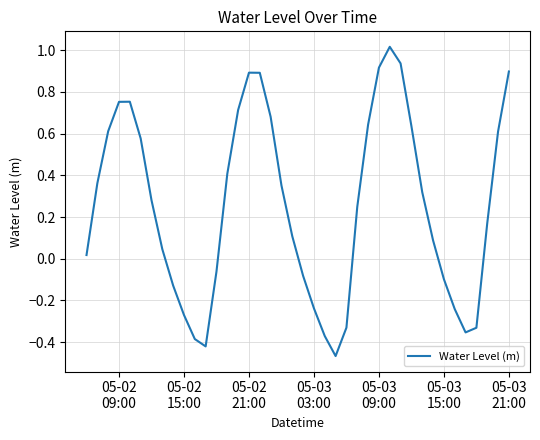

True or false: the data has more than 0 interior local peaks.

True